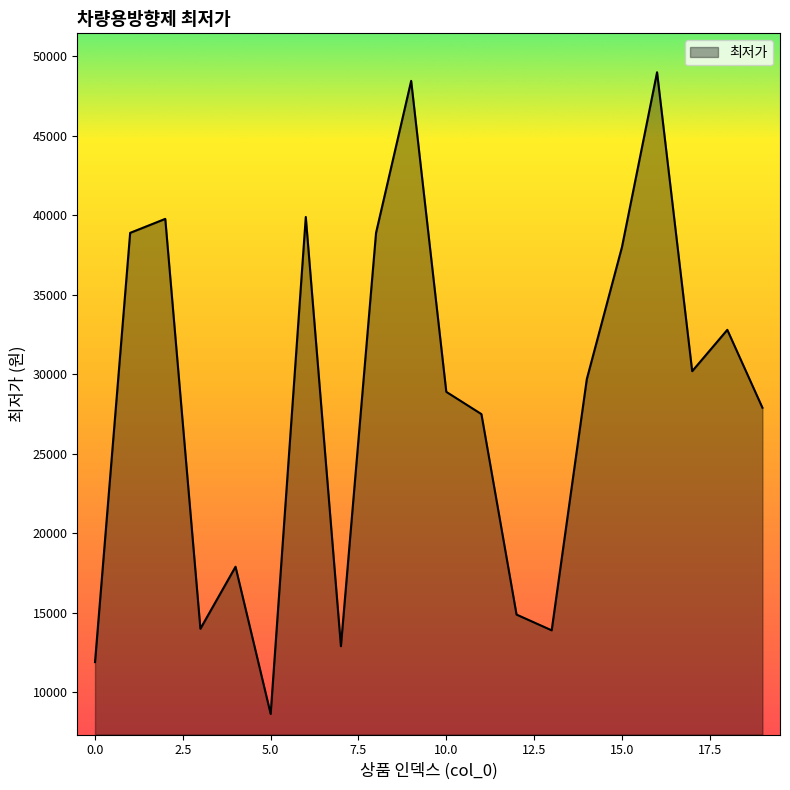

What is the difference between the maximum and minimum values?

40360